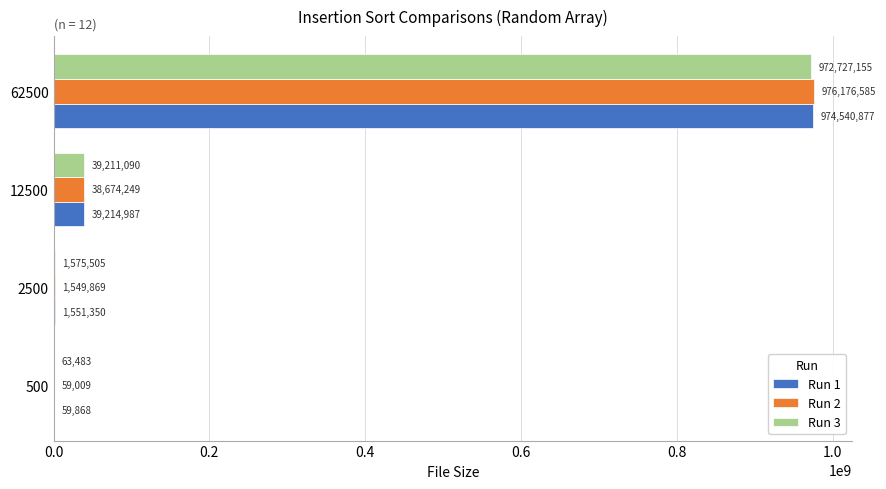

What is the sum of the Run 1 values at 12500 and 2500?

40766337